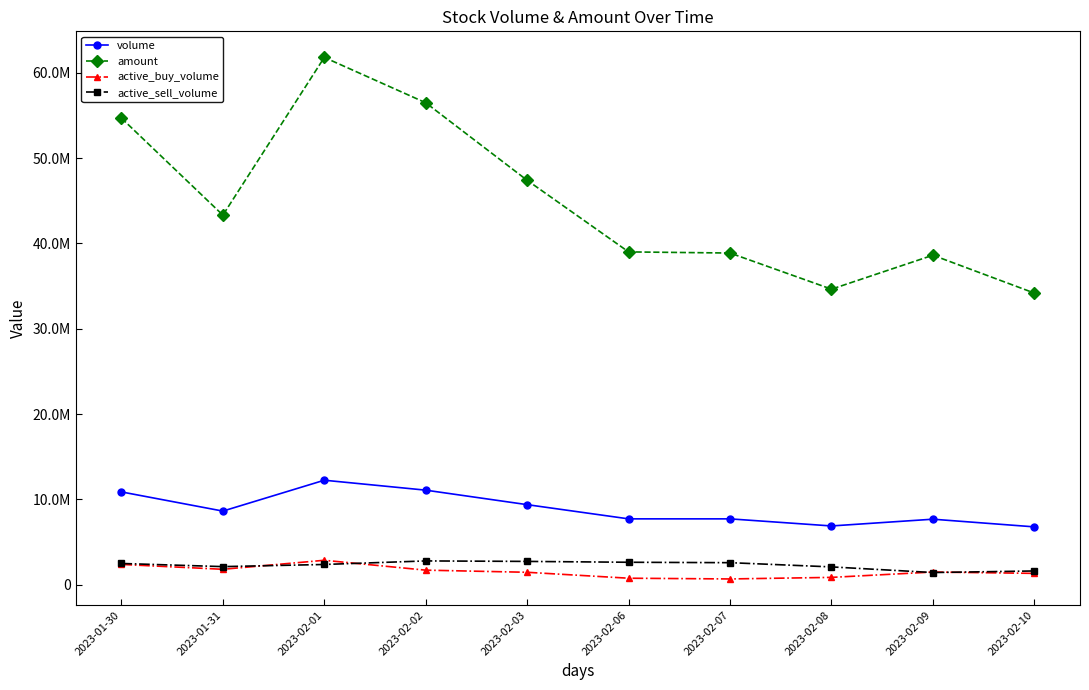

What are all the series names shown in the legend?

volume, amount, active_buy_volume, active_sell_volume